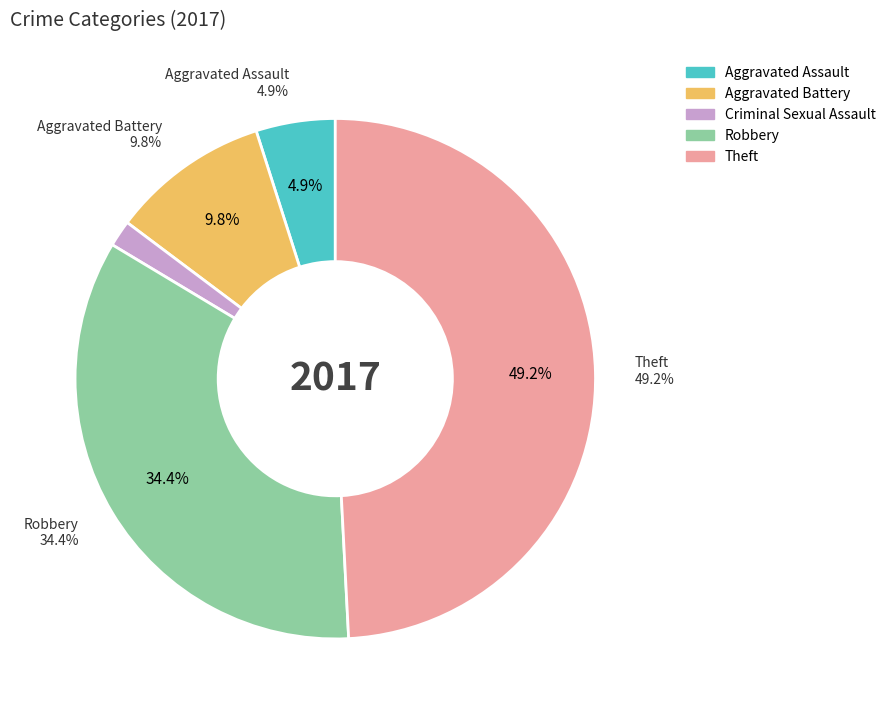

Does any single category account for the majority?

No